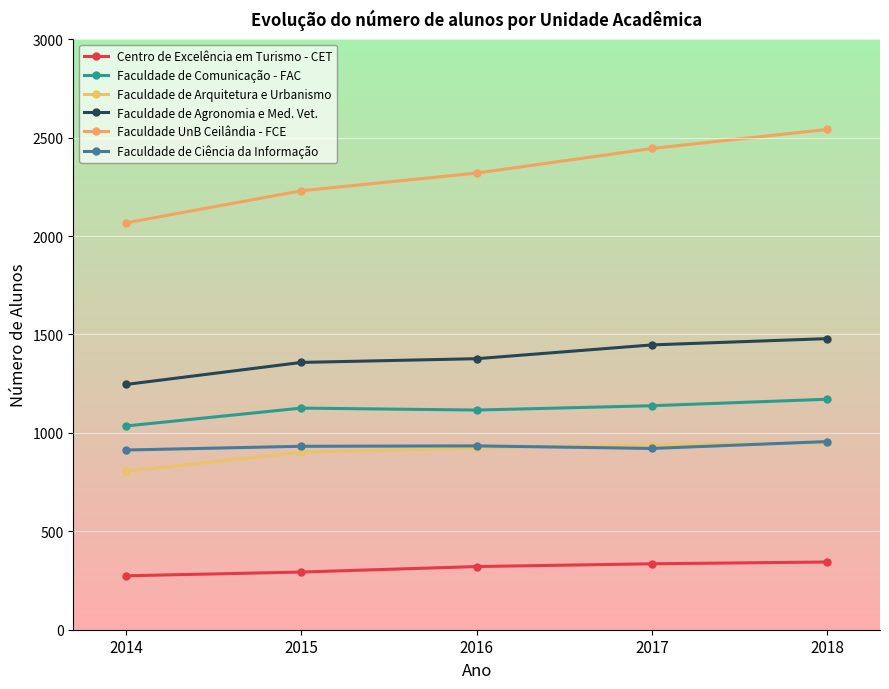

True or false: Faculdade de Ciência da Informação has a value of 913 at 2014.

True